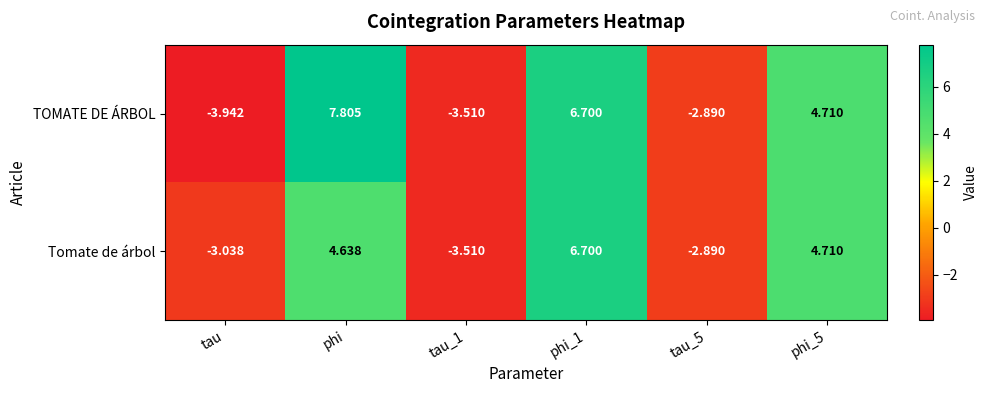

Count the number of data series in this chart.

2